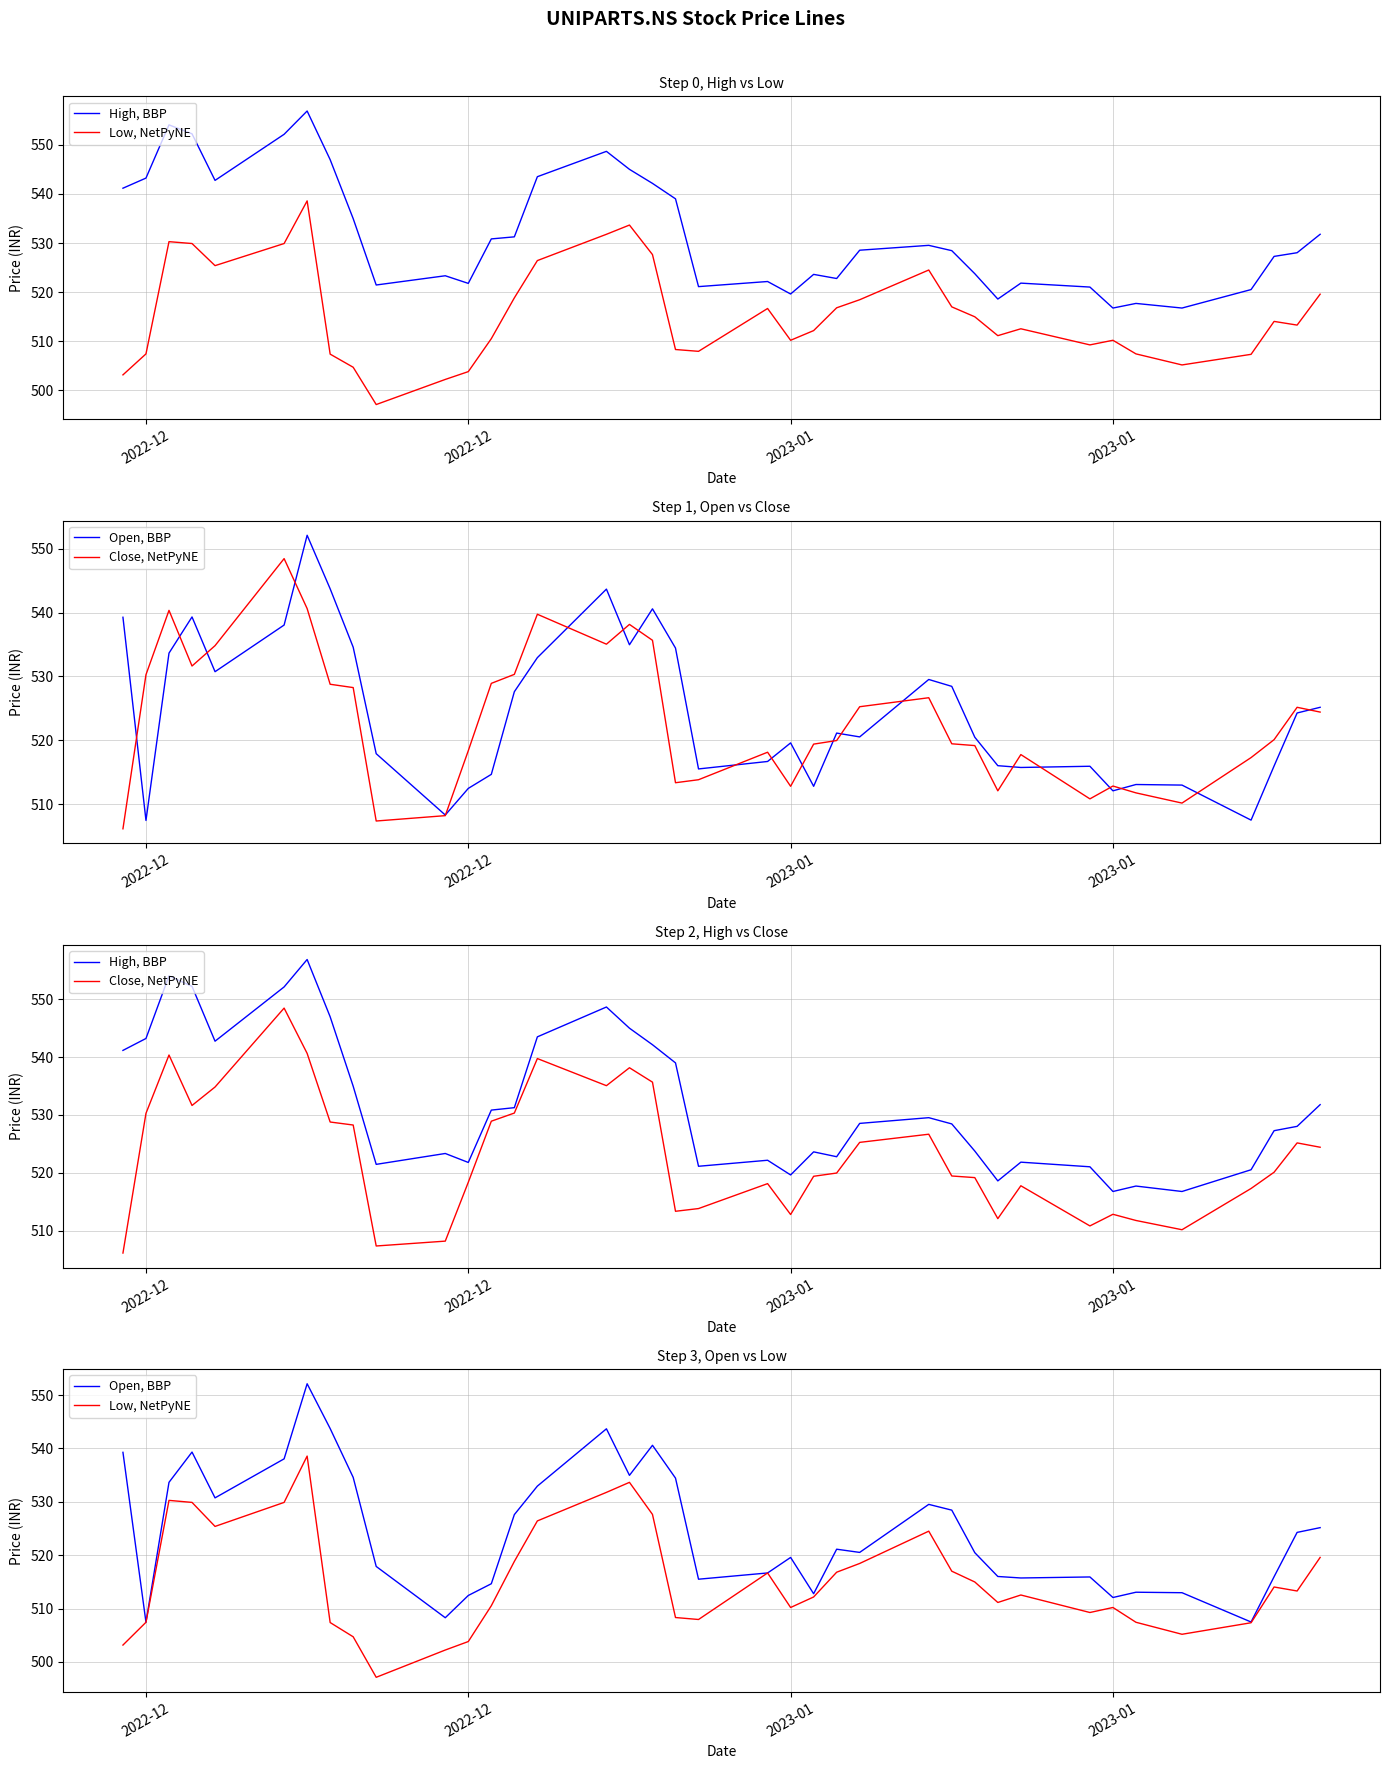

What is the lowest value of the Close, NetPyNE series?

506.1